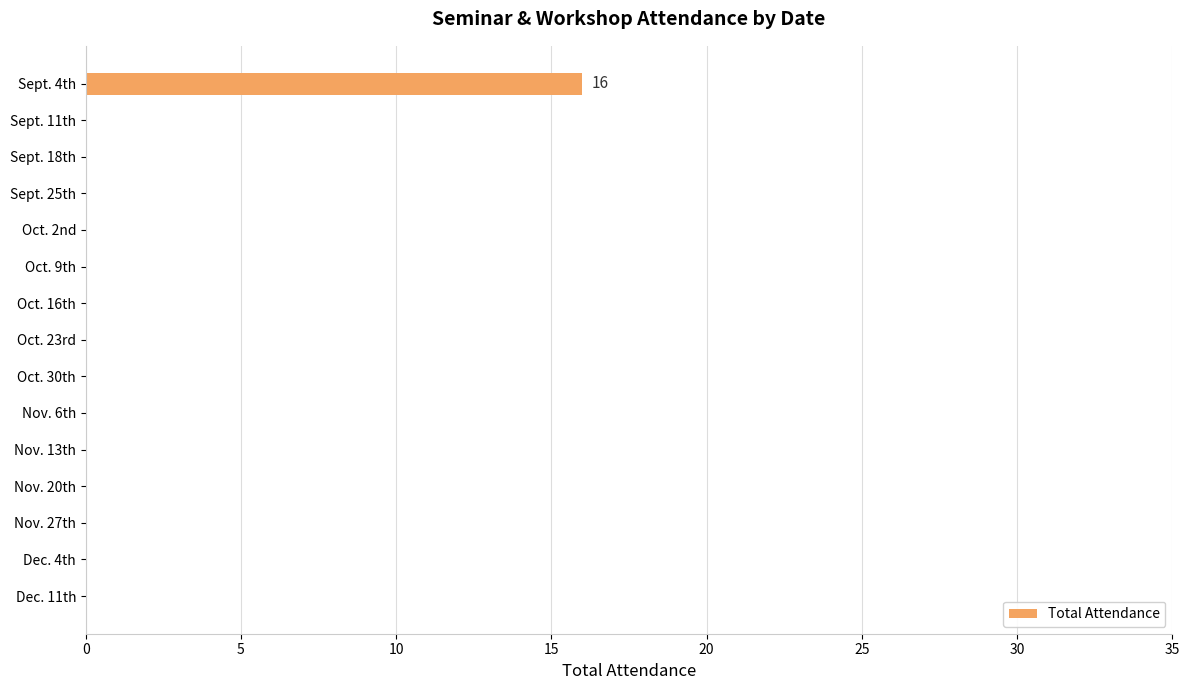

True or false: the data shows 0 at Sept. 25th.

True